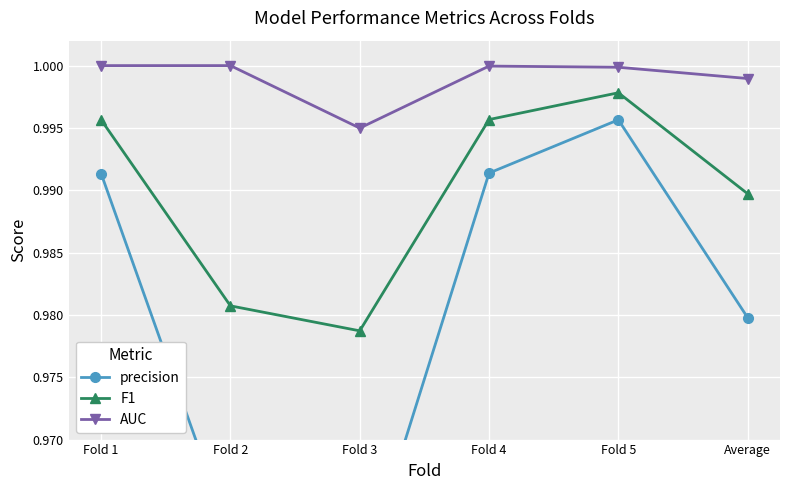

What value does the AUC series have at Fold 2?

1.0